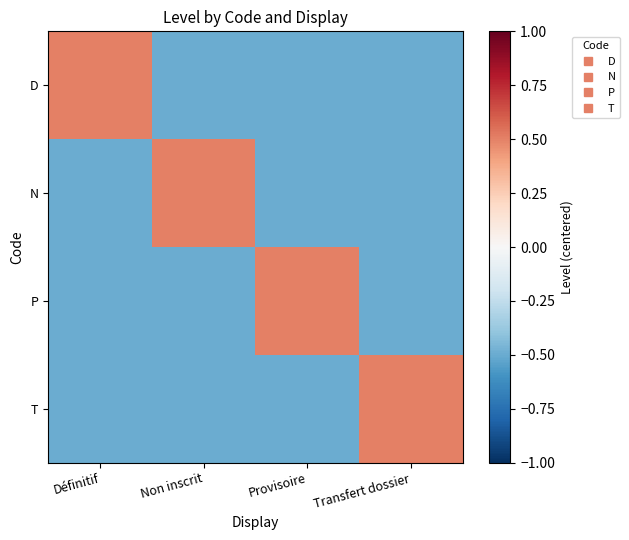

Reading left to right, what are all the values shown in this chart?

D: Définitif=0.5	Non inscrit=-0.5	Provisoire=-0.5	Transfert dossier=-0.5
N: Définitif=-0.5	Non inscrit=0.5	Provisoire=-0.5	Transfert dossier=-0.5
P: Définitif=-0.5	Non inscrit=-0.5	Provisoire=0.5	Transfert dossier=-0.5
T: Définitif=-0.5	Non inscrit=-0.5	Provisoire=-0.5	Transfert dossier=0.5